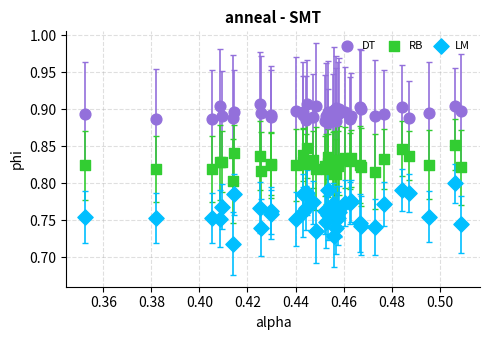

Which series reaches the maximum Y coordinate?

DT